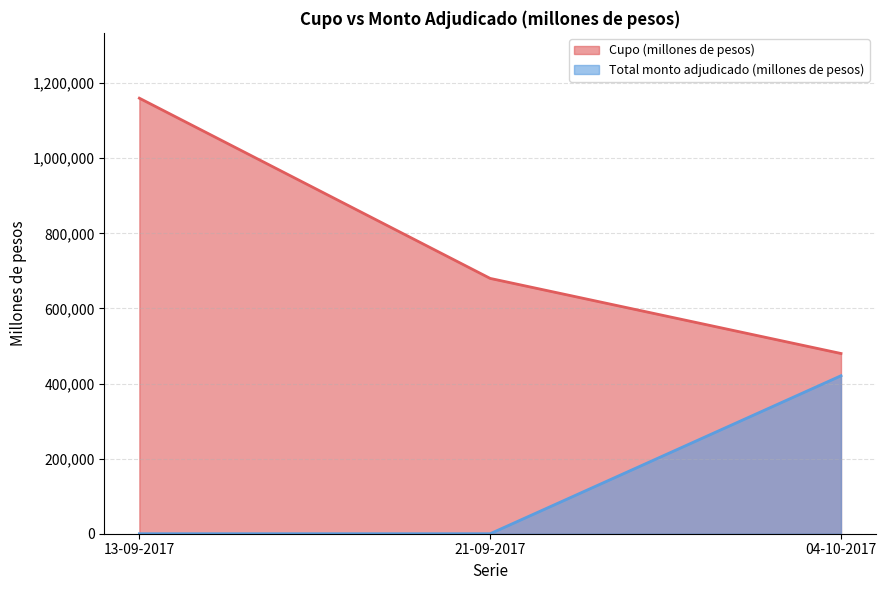

How many values in the Cupo (millones de pesos) series exceed 680000?

1